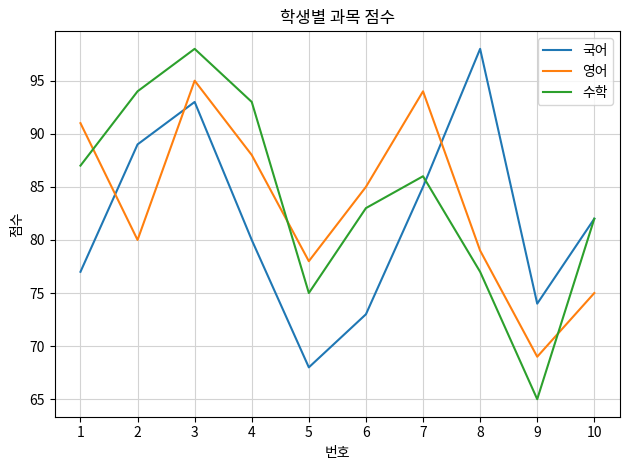

Between which two adjacent categories do 수학 and 국어 first intersect?

7 and 8